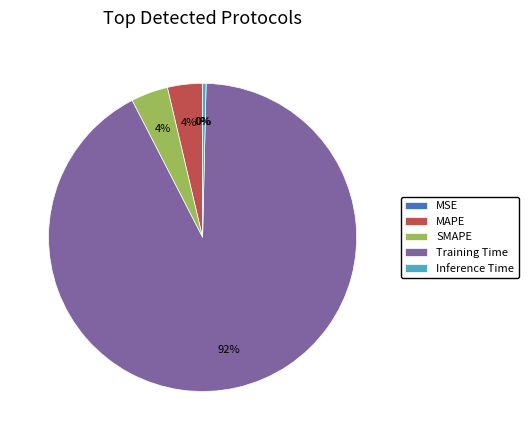

Does any single category account for the majority?

Yes